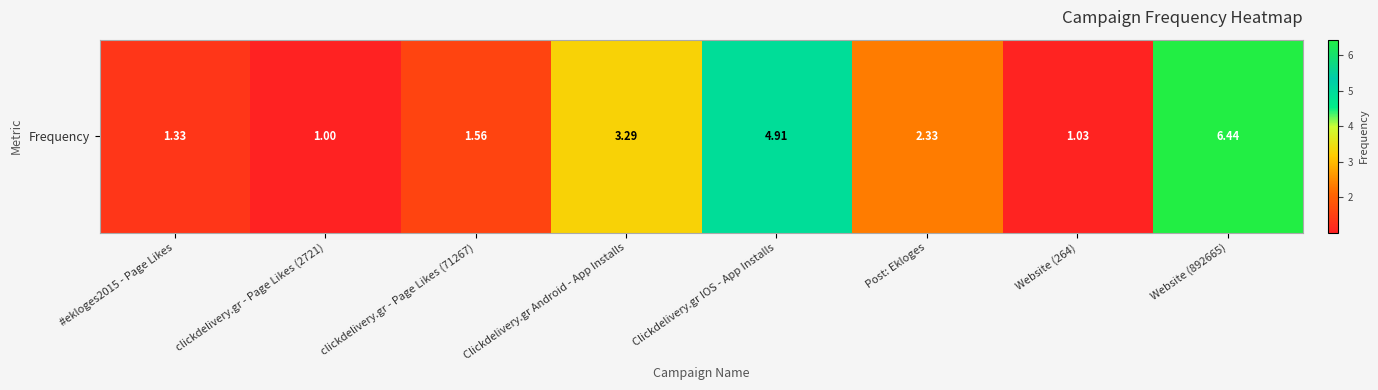

How many data points are less than 2?

4